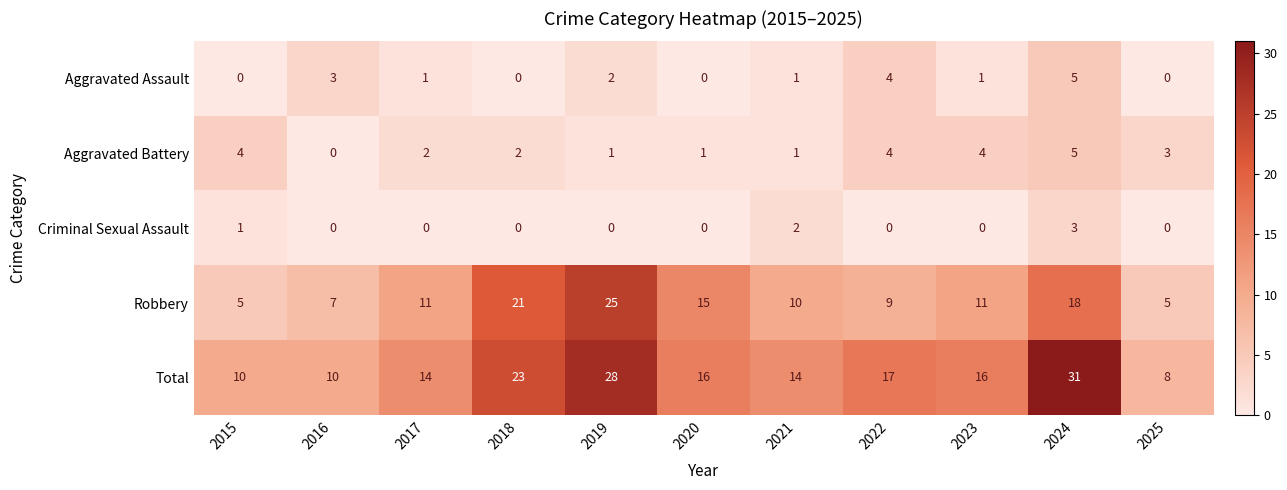

Where is Total nearest to the value 19?

2022